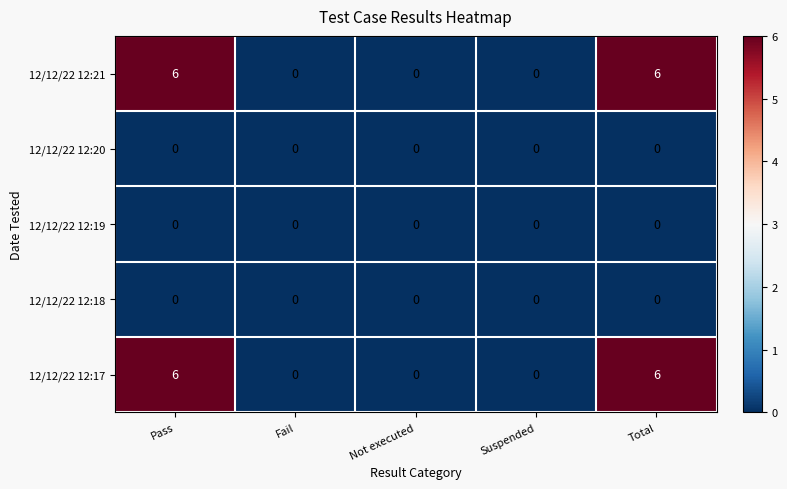

The 12/12/22 12:21 series shows -2 at Fail. True or false?

False